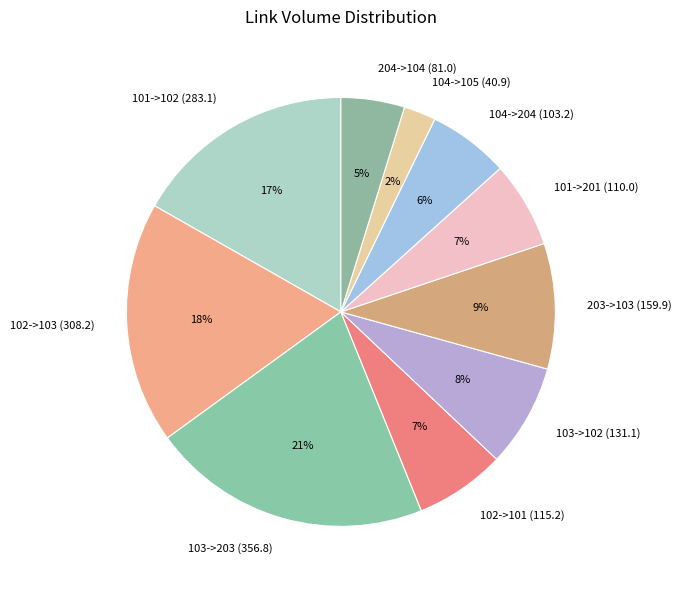

What is the smallest slice in the pie chart?

104->105 (40.9)